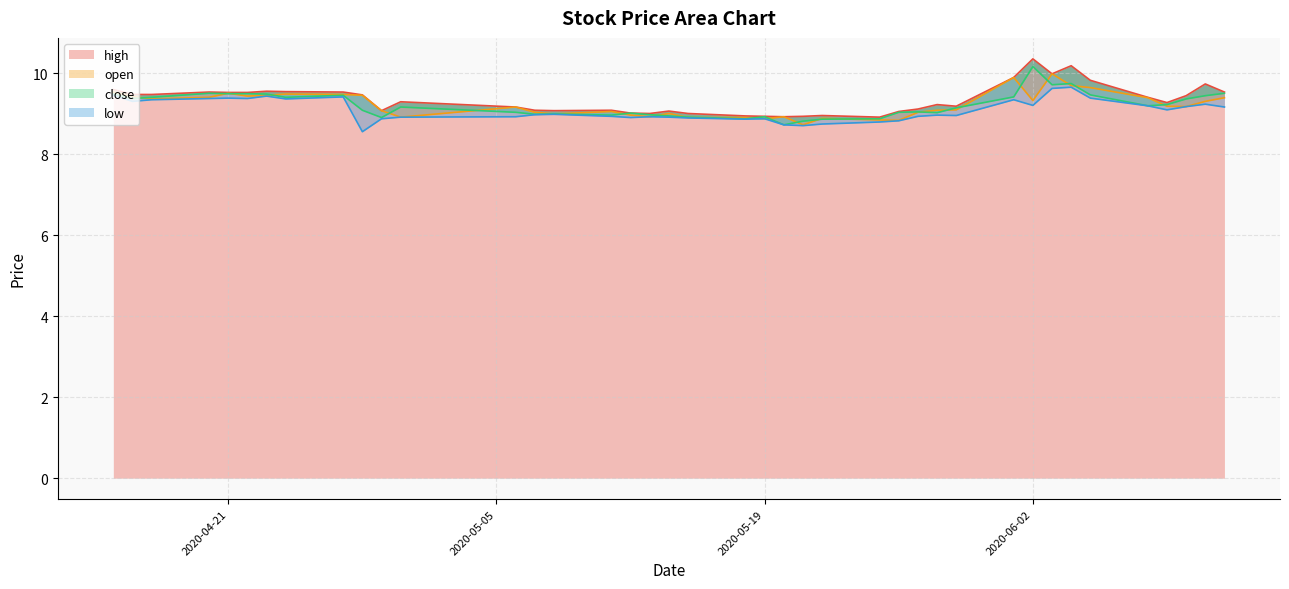

True or false: open and low intersect in this chart.

False